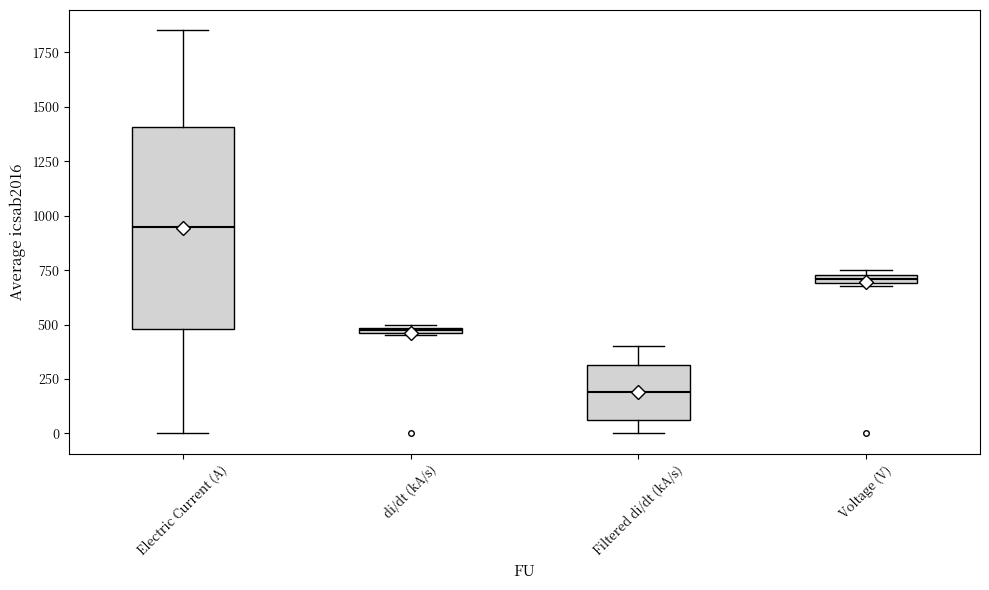

Which box is the tallest, from its lower edge to its upper edge?

Electric Current (A)